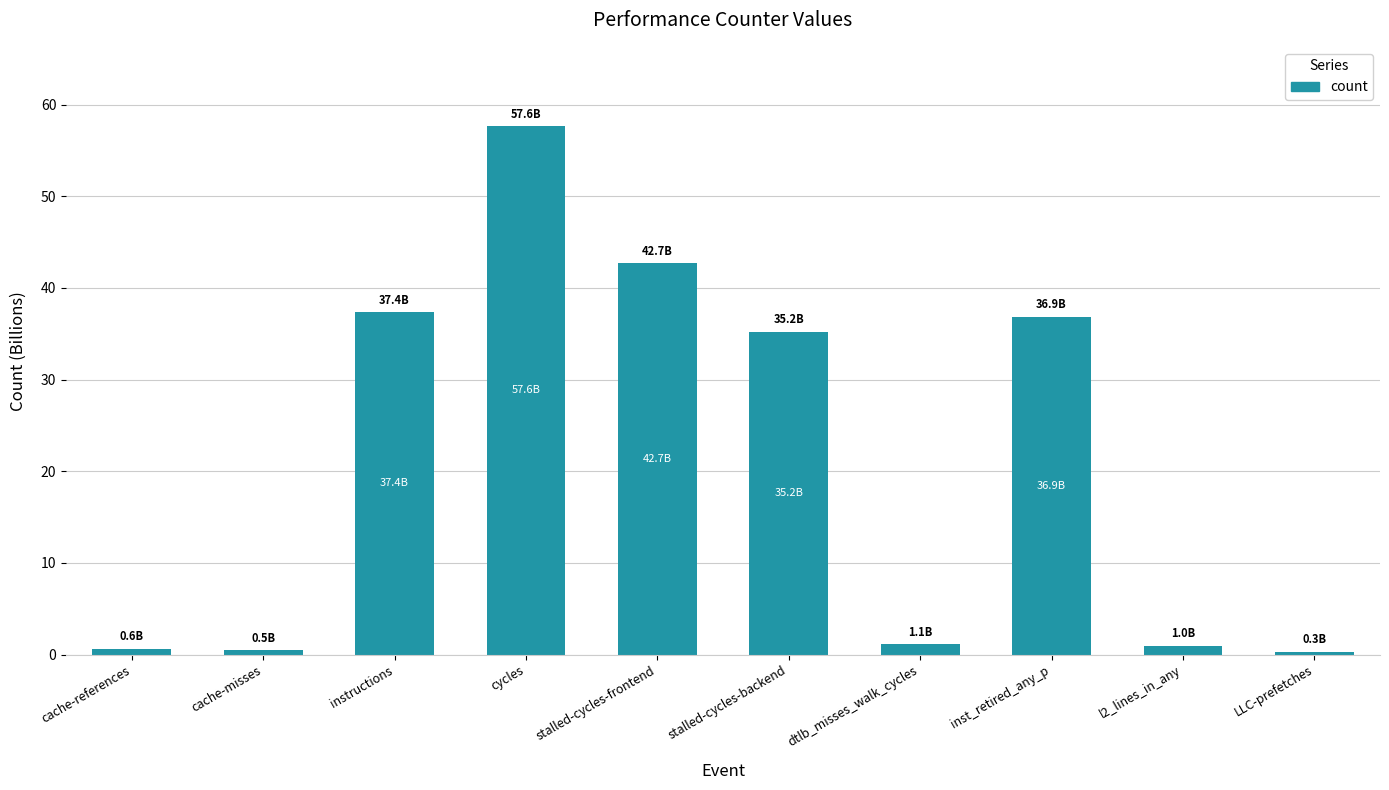

Is it true that the value at cycles is 25.6?

False